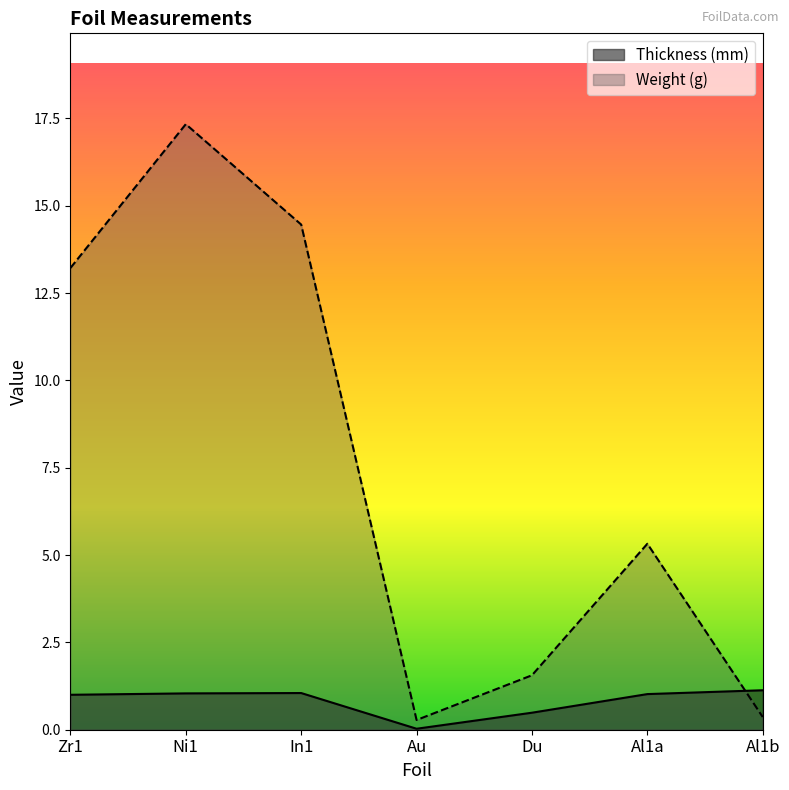

Reading left to right, list all the values displayed in this chart.

Thickness (mm): 1.0	1.0	1.1	0.0	0.5	1.0	1.1
Weight (g): 13.2	17.3	14.5	0.3	1.6	5.3	0.4